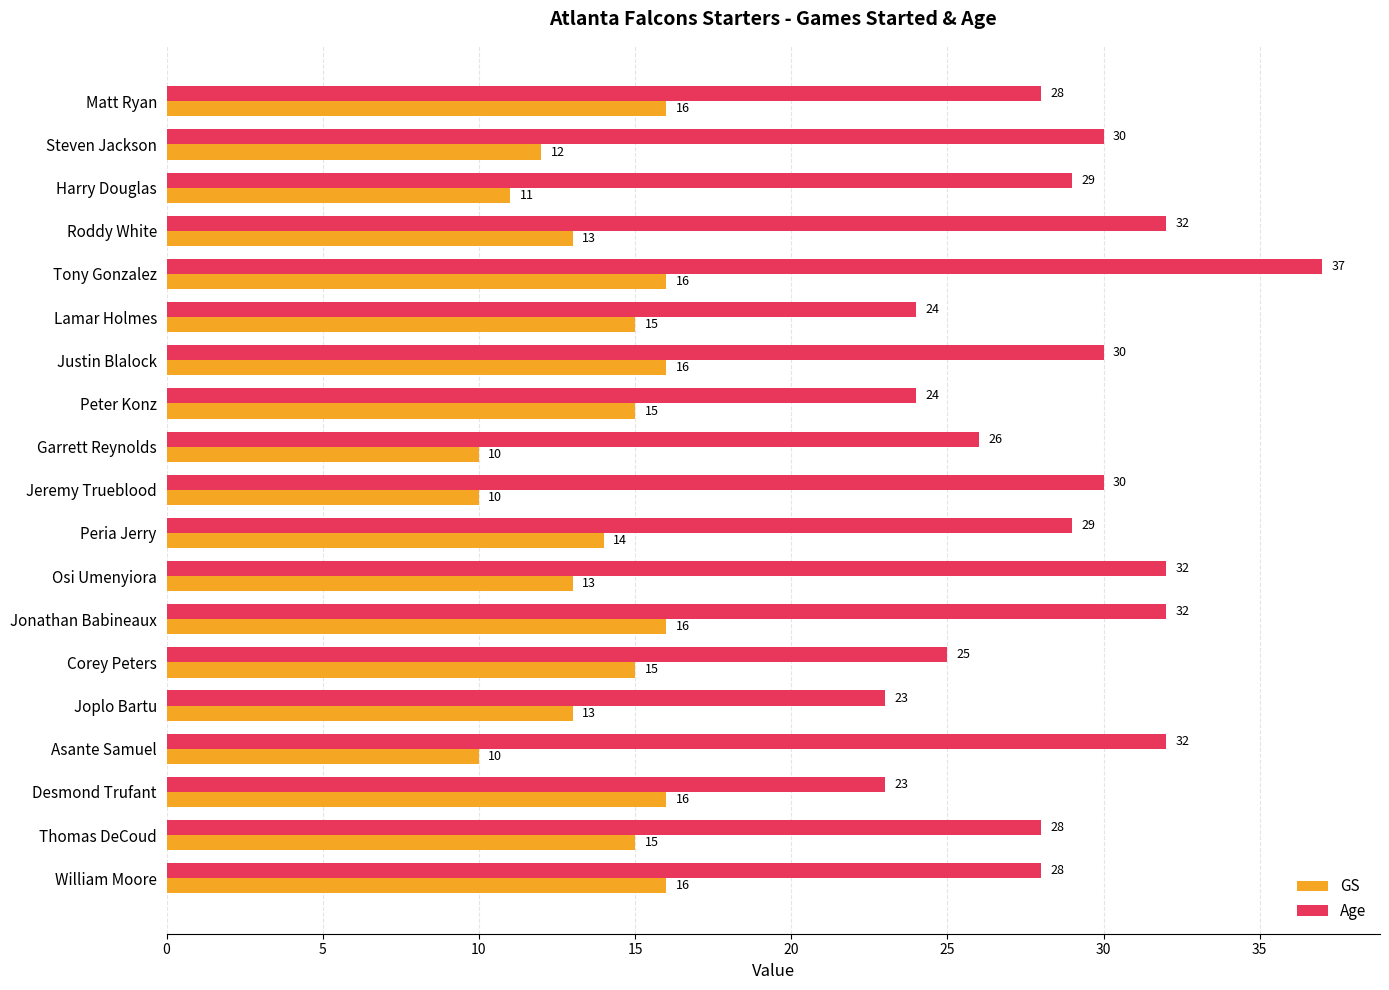

What is the sum of the GS values at Jeremy Trueblood and Tony Gonzalez?

26